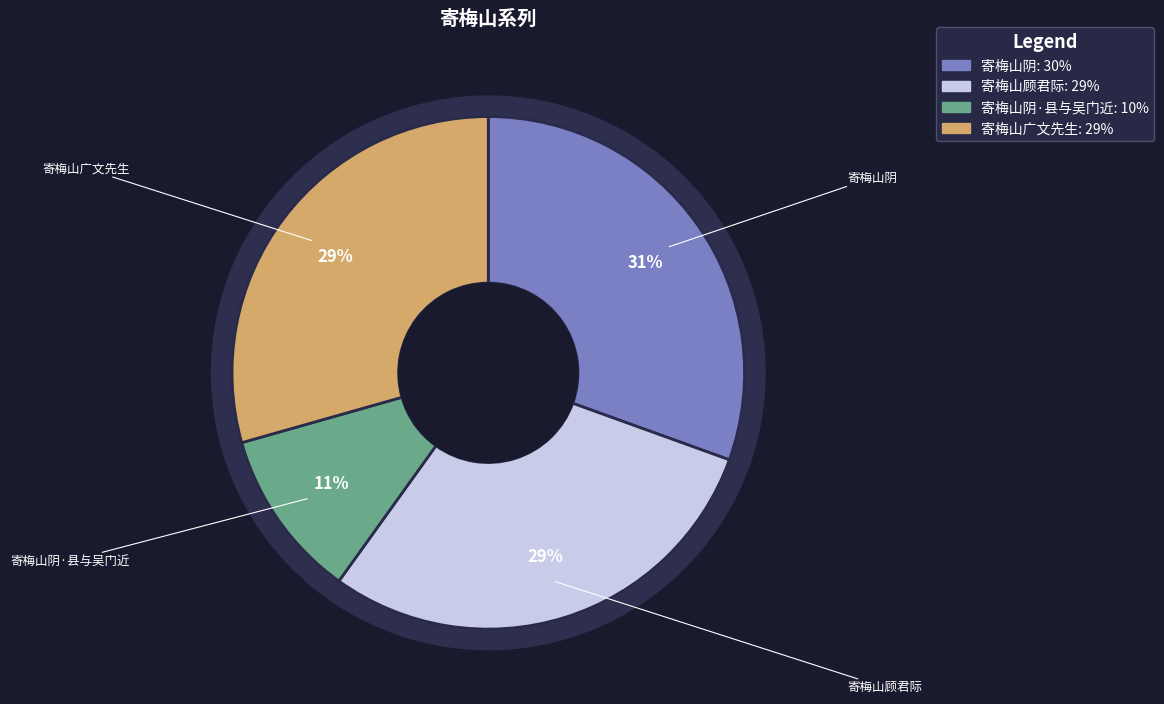

True or false: 寄梅山广文先生 accounts for 29% of the total.

True